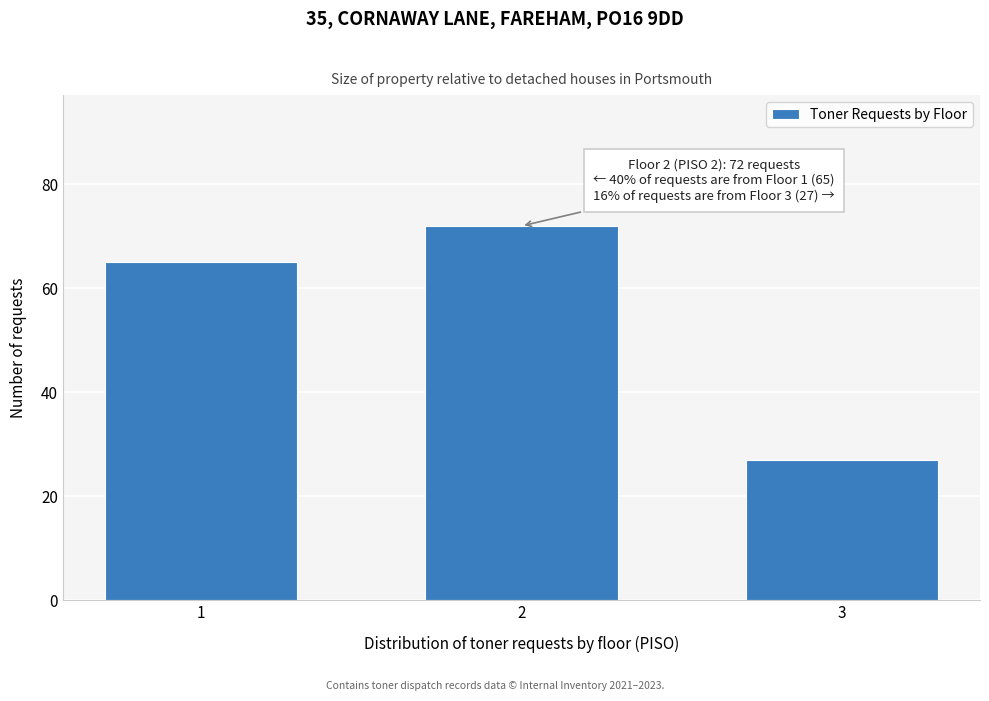

Reading left to right, transcribe all the data shown in this chart.

1=65	2=72	3=27